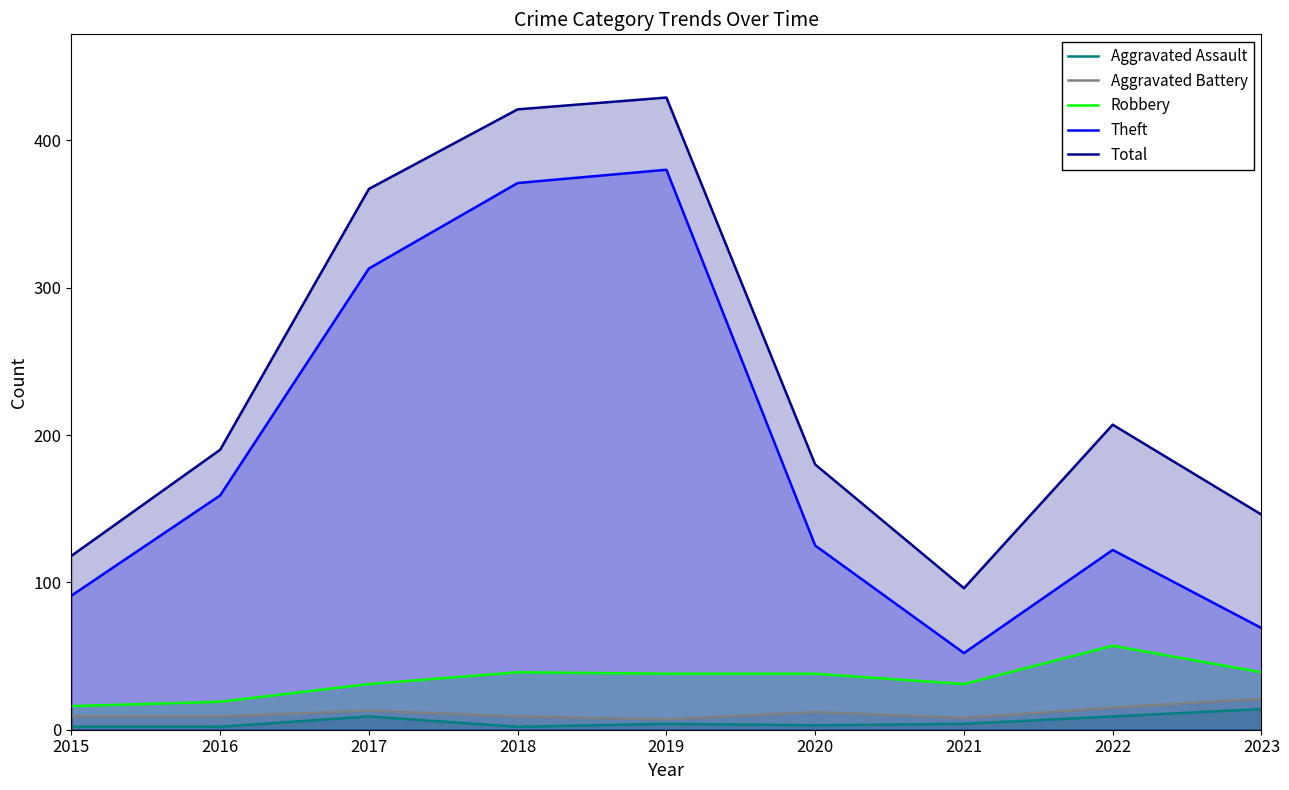

How many data points does each series have?

9